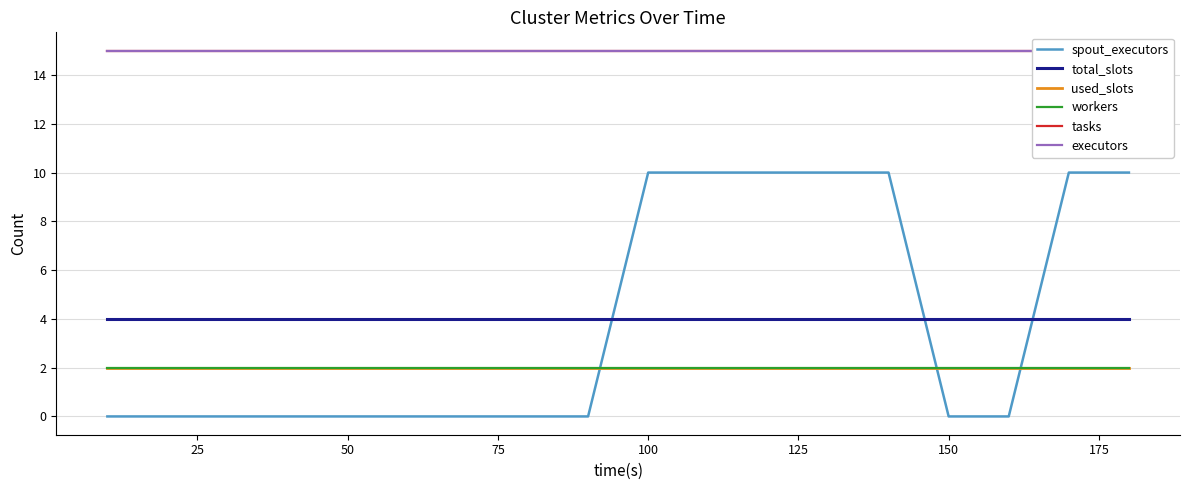

At 150, list the series in order from smallest to largest.

spout_executors, used_slots, workers, total_slots, tasks, executors